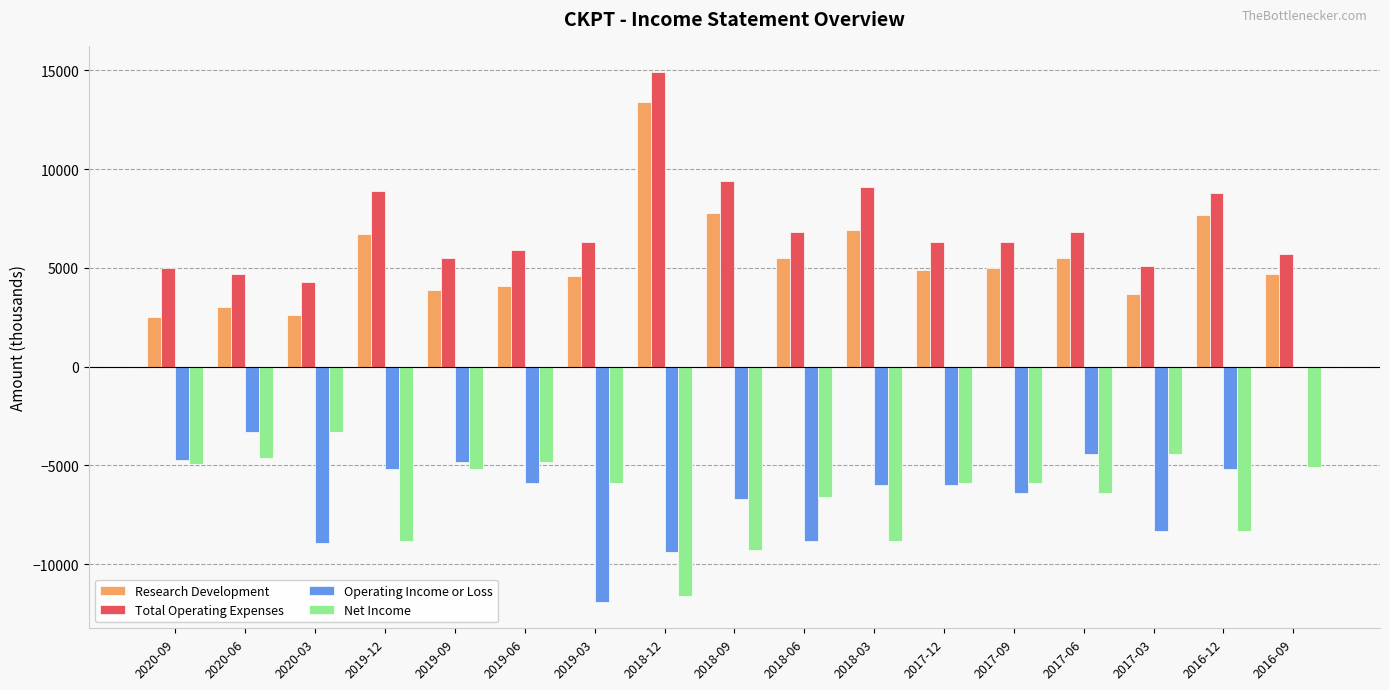

The value of Operating Income or Loss at 2016-12 is -5200. True or false?

True